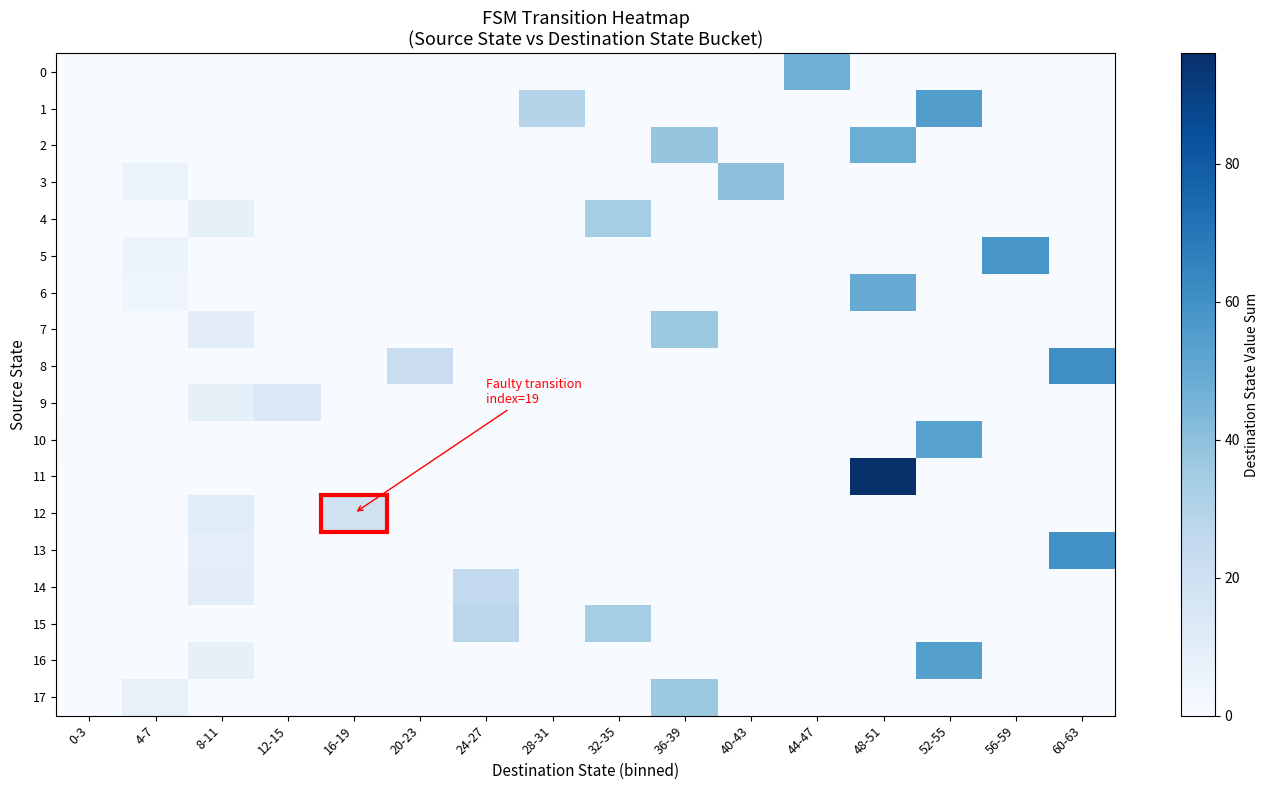

Rank the series at 32-35 from highest to lowest value.

4, 15, 0, 1, 2, 3, 5, 6, 7, 8, 9, 10, 11, 12, 13, 14, 16, 17